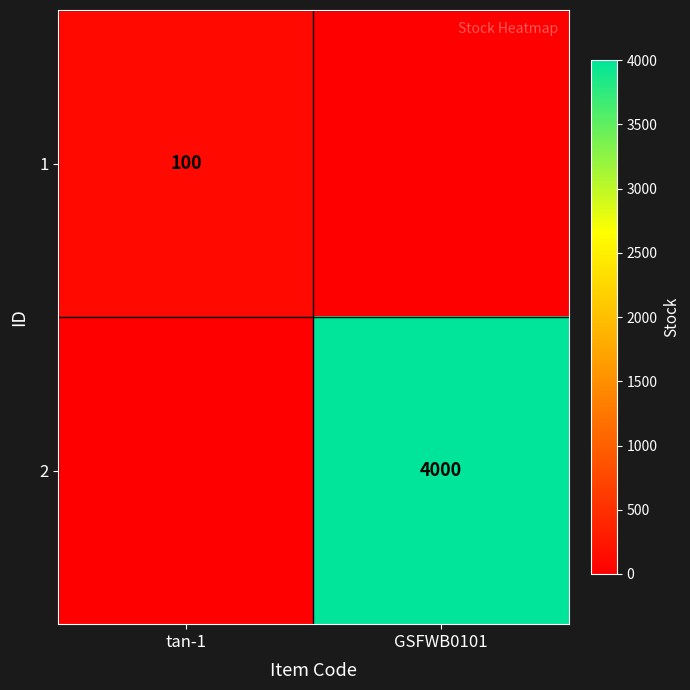

The 2 series shows 1523 at GSFWB0101. True or false?

False